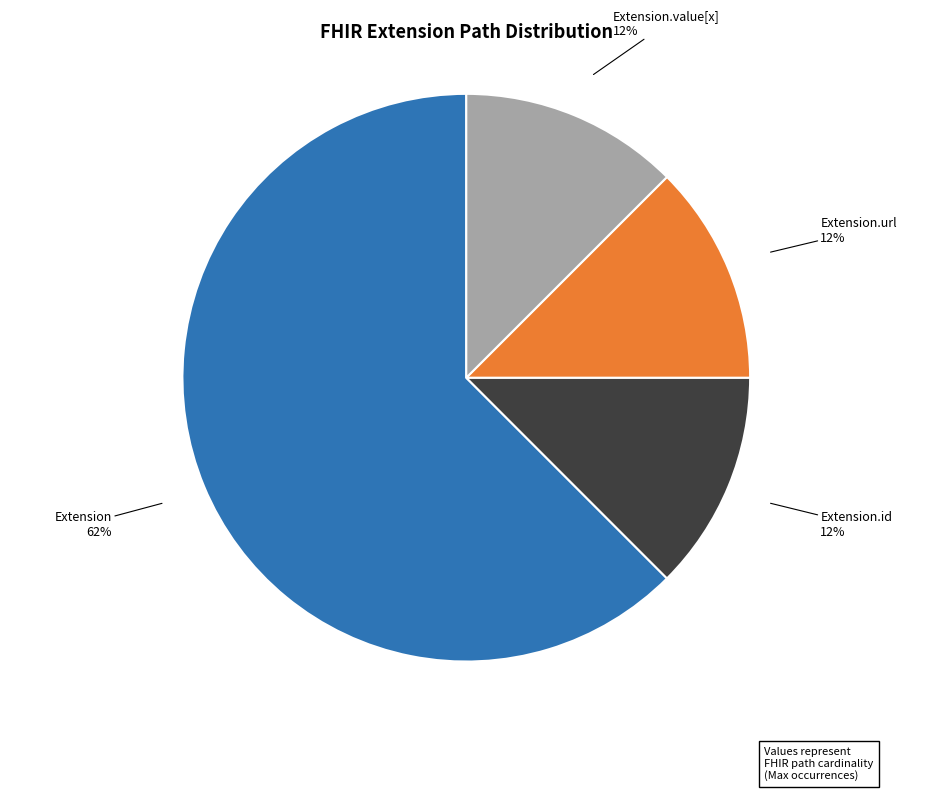

Which category accounts for the majority?

Extension